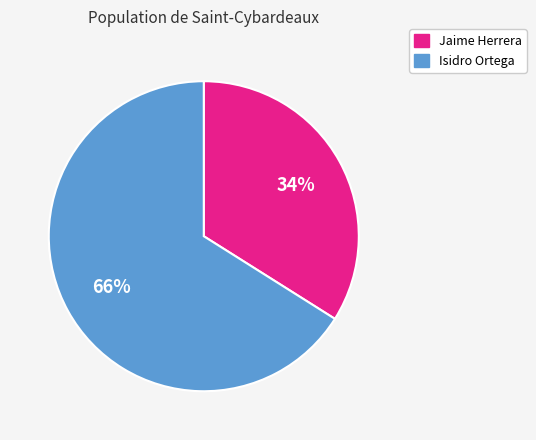

What is the majority slice?

Isidro Ortega